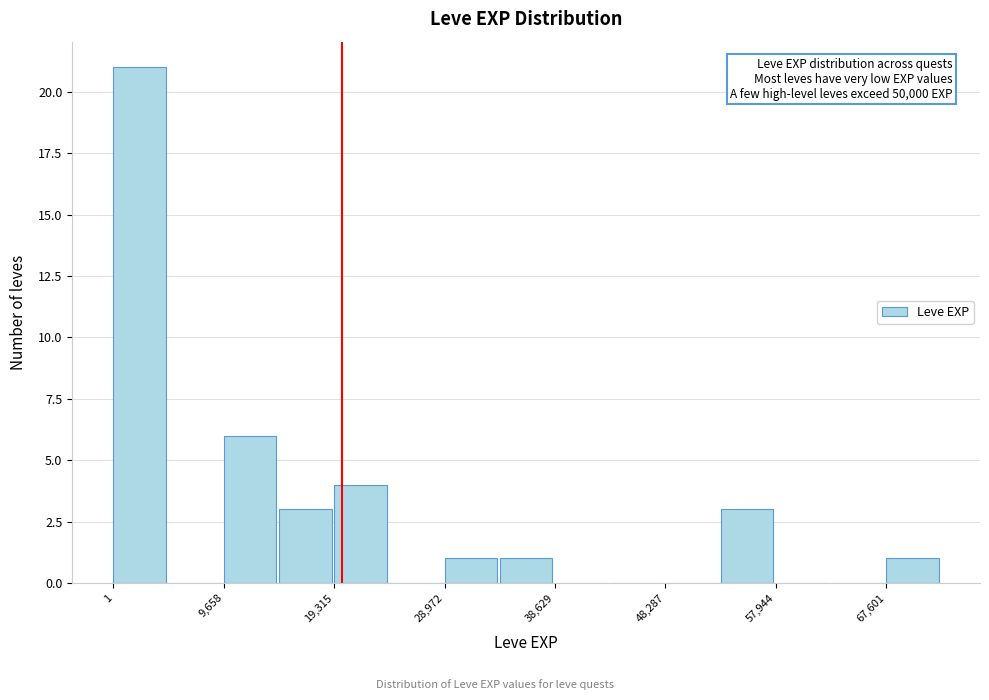

Which range on the x-axis has the tallest bar?

0 to 5000